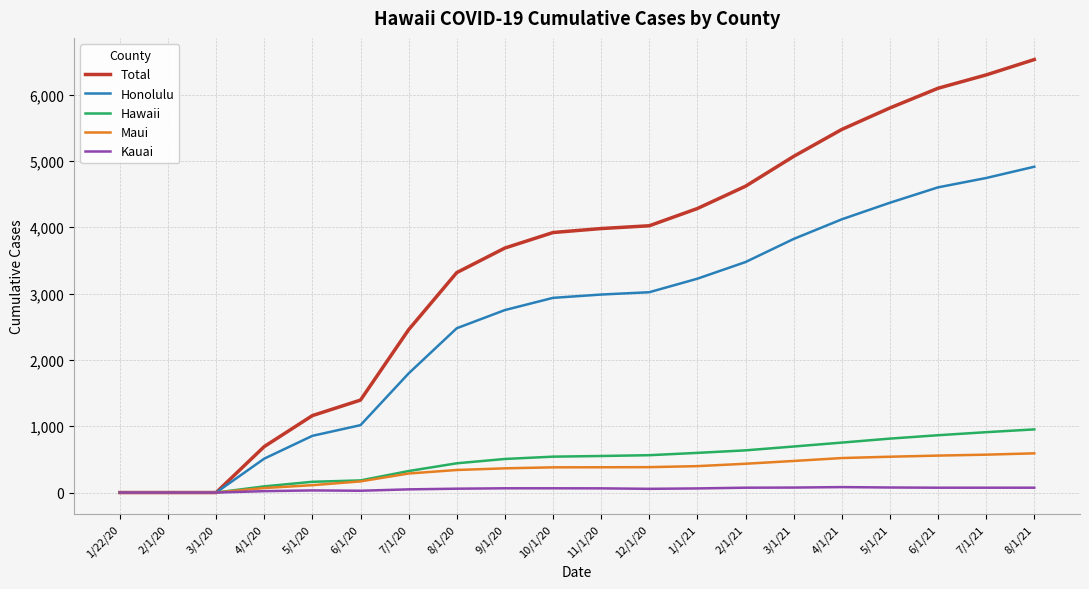

Between 9/1/20 and 5/1/21, which series saw the biggest shift?

Total